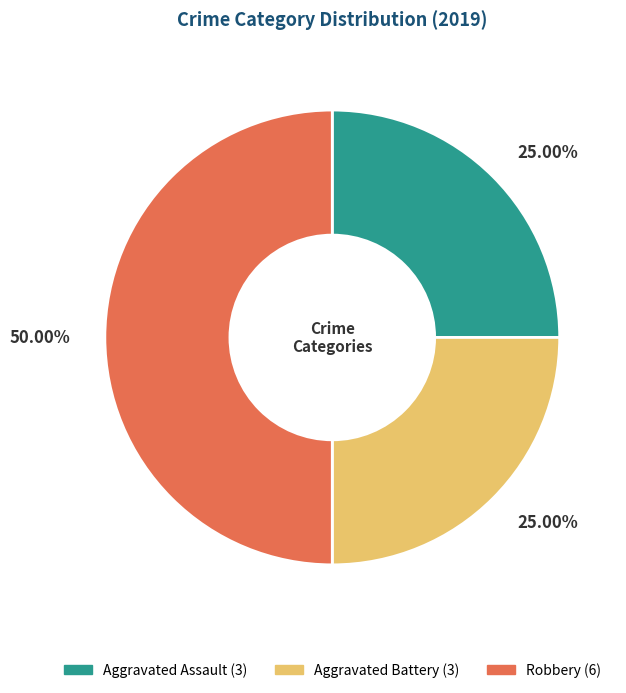

What percentage is NOT represented by Aggravated Assault?

75.0%